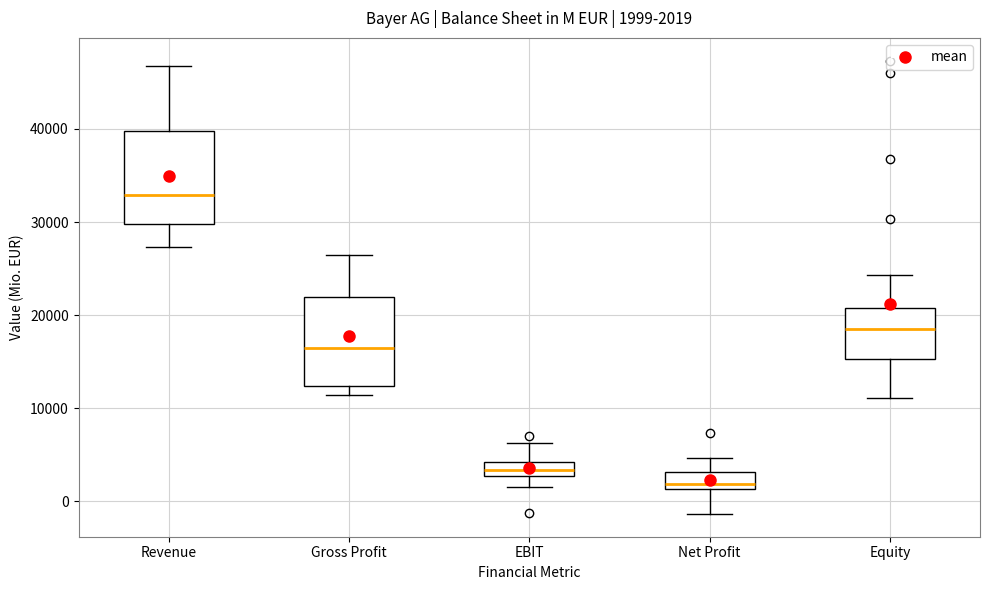

Which box has the lowest median line?

Net Profit